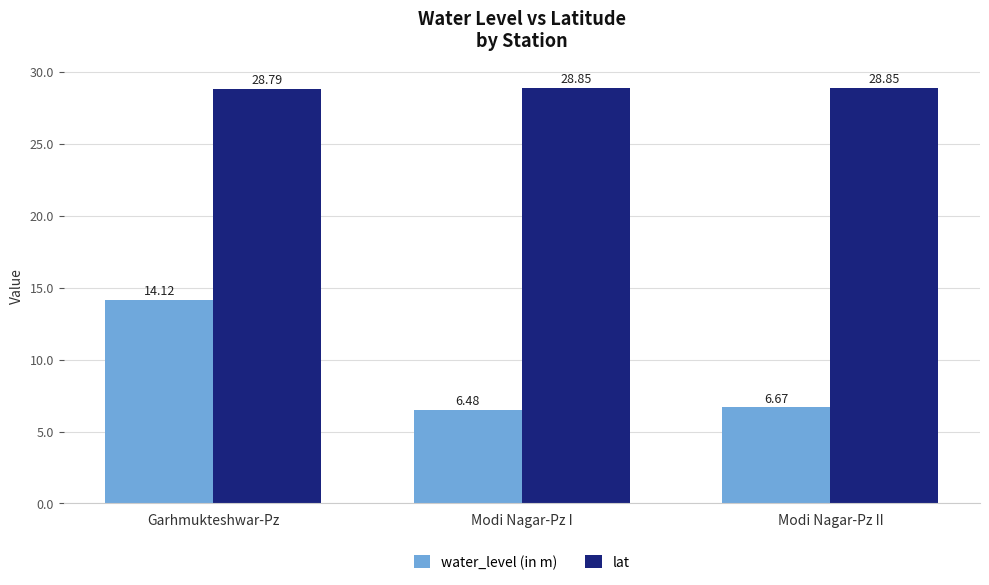

How many bars are there in total?

6